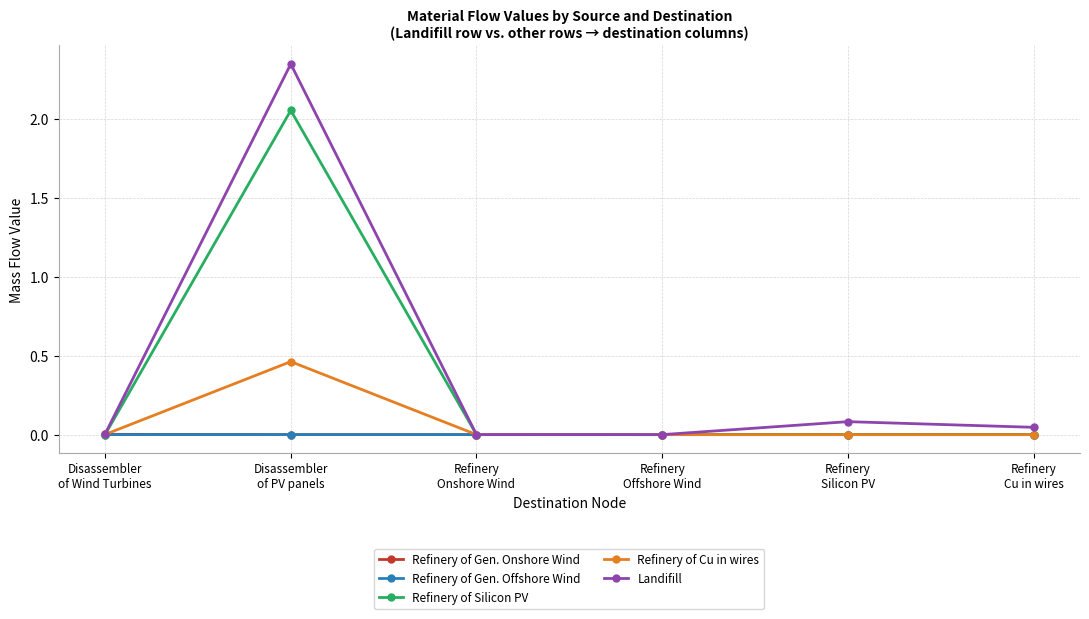

Which series has the largest range (max minus min)?

Landifill